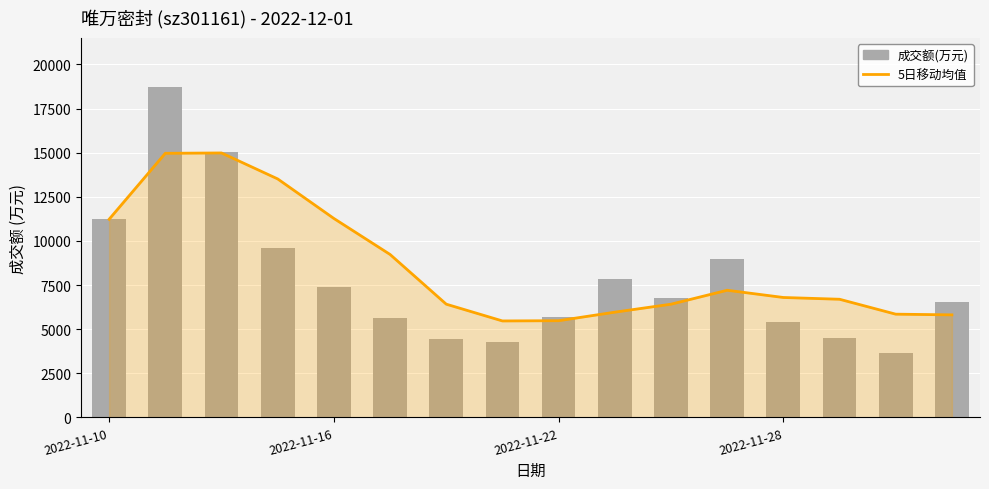

Which series changed the most between 2022-11-28 and 5?

5日移动均值